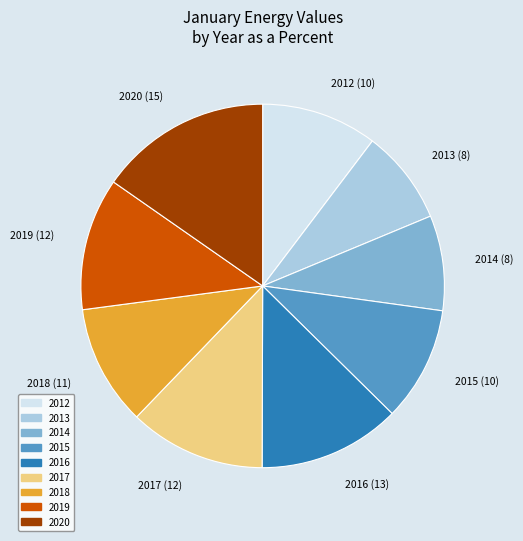

True or false: 2012 accounts for 18% of the total.

False